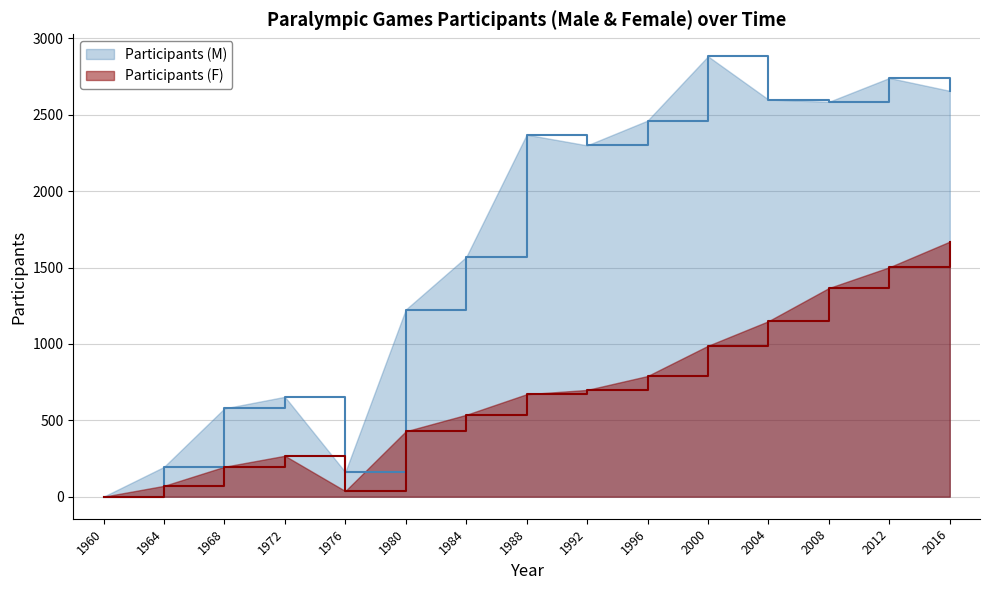

How many interior local peaks does the Participants (F) series have?

1